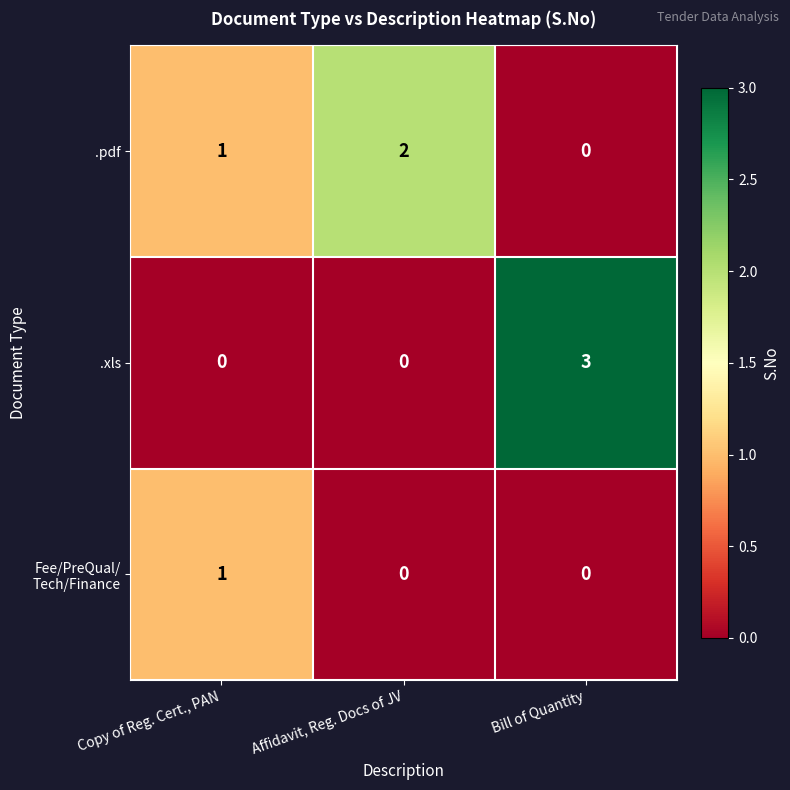

At how many categories does at least one series exceed 0?

3